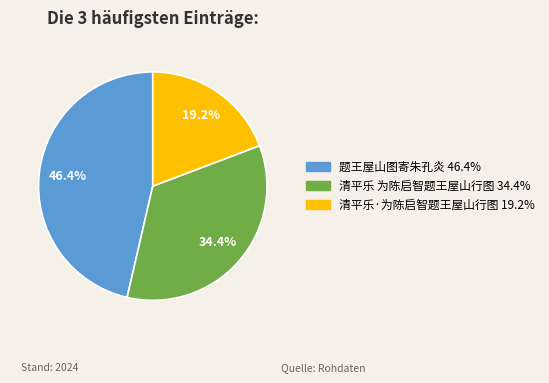

Between 题王屋山图寄朱孔炎 and 清平乐 为陈启智题王屋山行图, which is larger?

题王屋山图寄朱孔炎